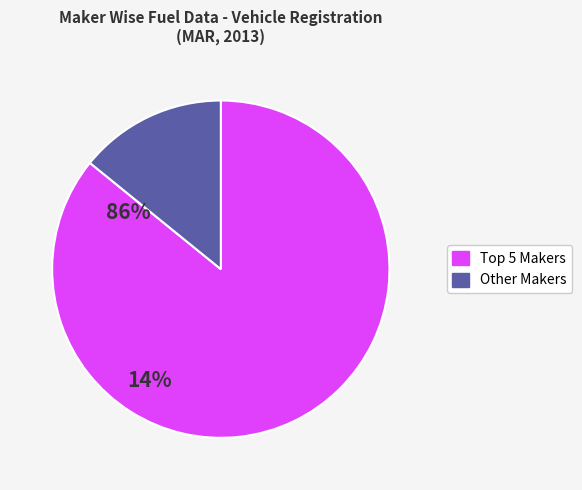

How many slices are in this pie chart?

2